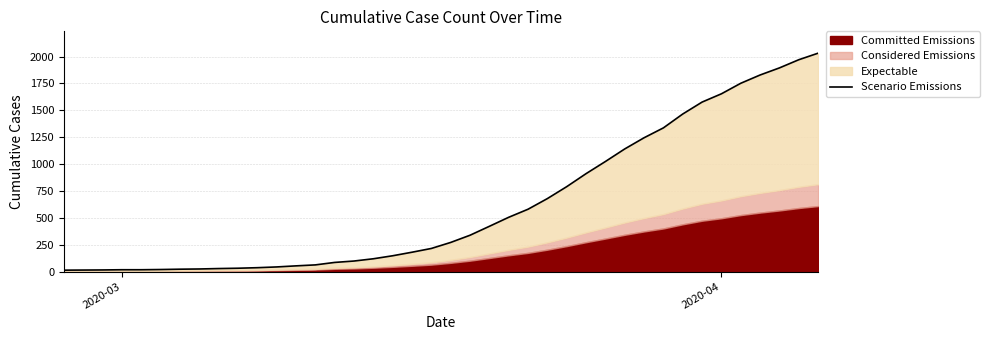

Does the chart display data point markers on the line(s)?

No